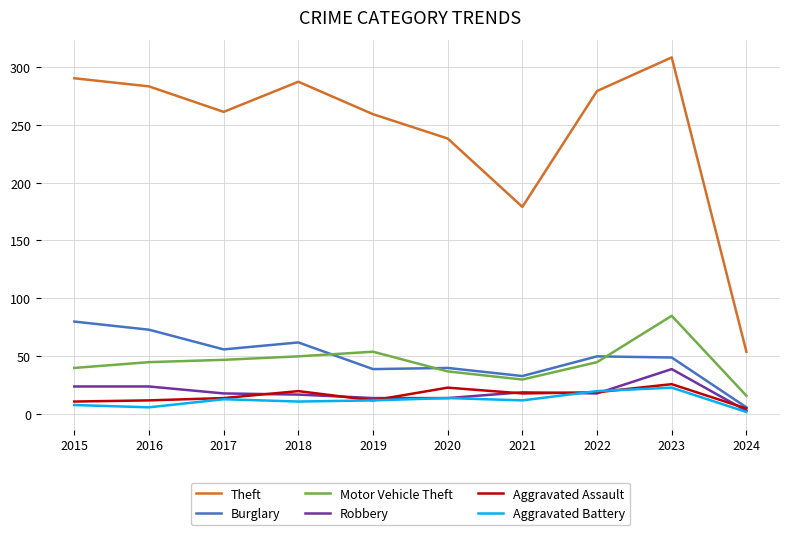

The Motor Vehicle Theft series shows 85 at 2023. True or false?

True